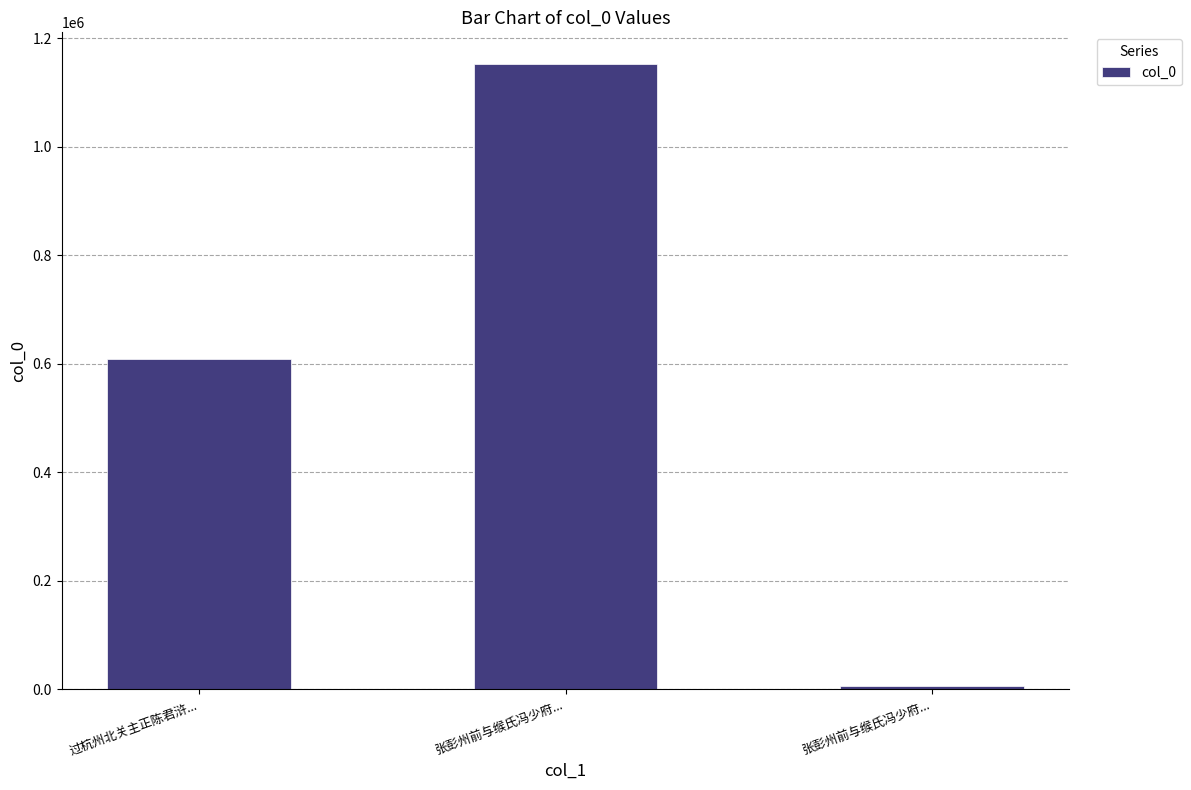

Is it true that the value at 过杭州北关主正陈君浒... is 908393?

False